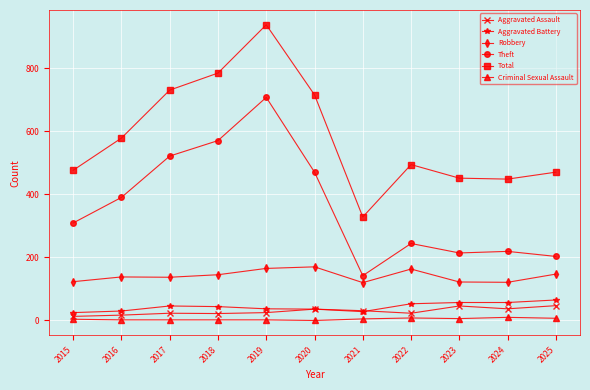

Is it true that Robbery equals 193 at 2018?

False